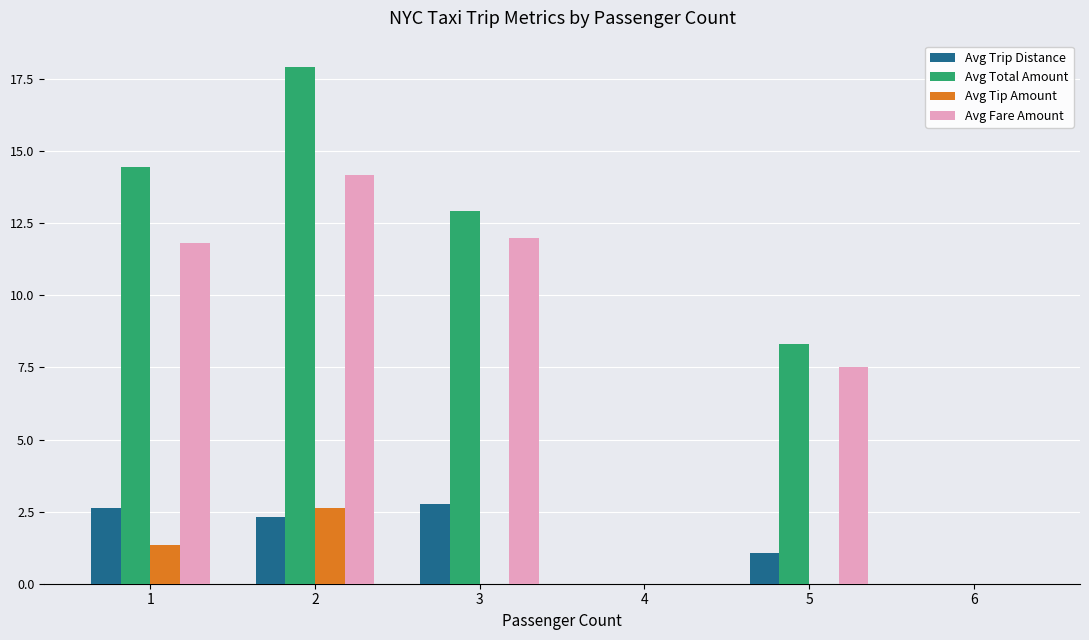

Reading right to left, transcribe all the data shown in this chart.

Avg Trip Distance: 0.0	1.1	0.0	2.8	2.3	2.6
Avg Total Amount: 0.0	8.3	0.0	12.9	17.9	14.4
Avg Tip Amount: 0.0	0.0	0.0	0.0	2.6	1.4
Avg Fare Amount: 0.0	7.5	0.0	12.0	14.2	11.8